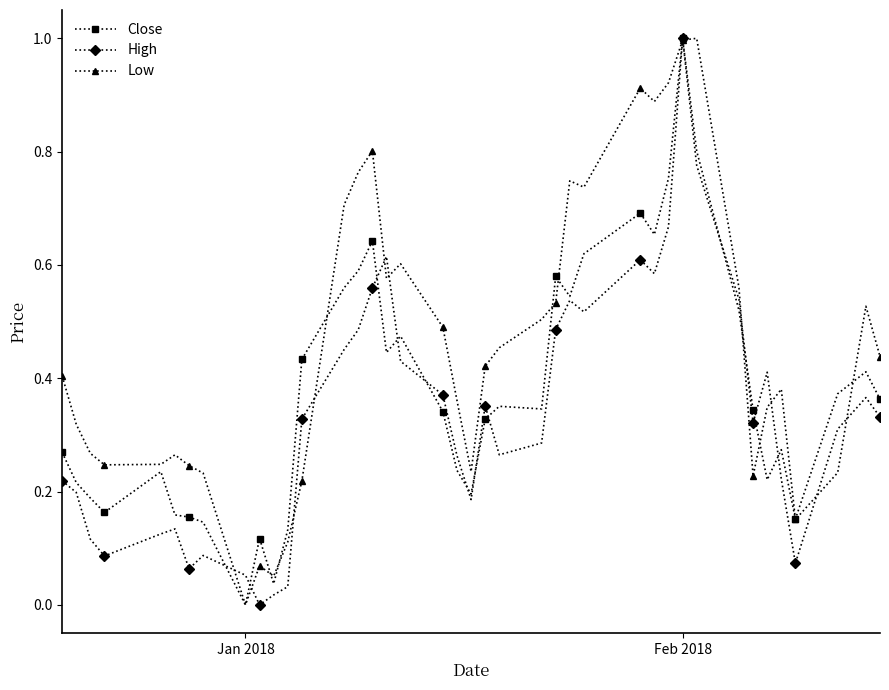

Rank the series by their average value, from highest to lowest.

Low, Close, High